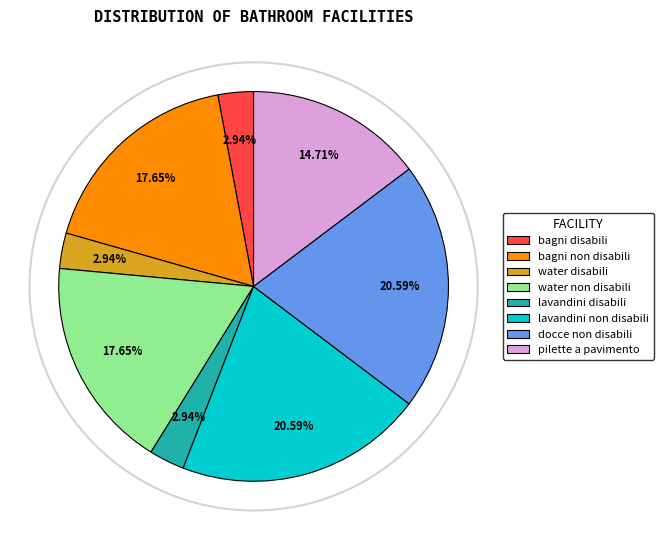

To the nearest percent, what is the combined percentage of water disabili and bagni disabili?

6%